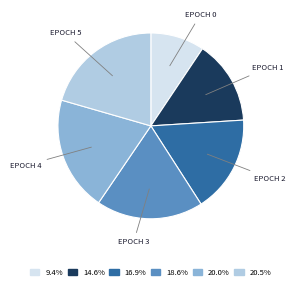

How many slices are in this pie chart?

6